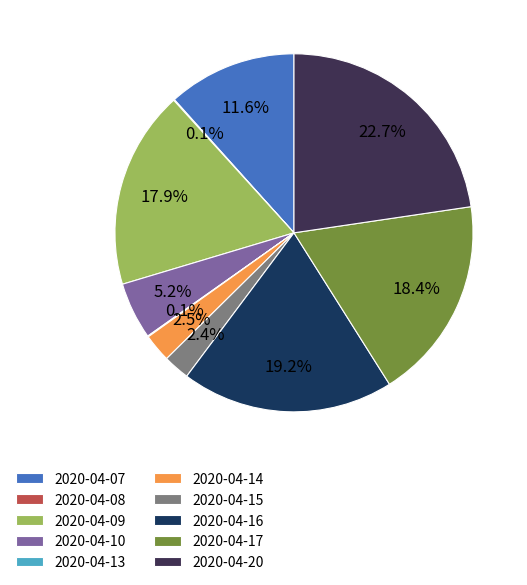

What is the ratio of the value at 2020-04-14 to the value at 2020-04-10?

0.5